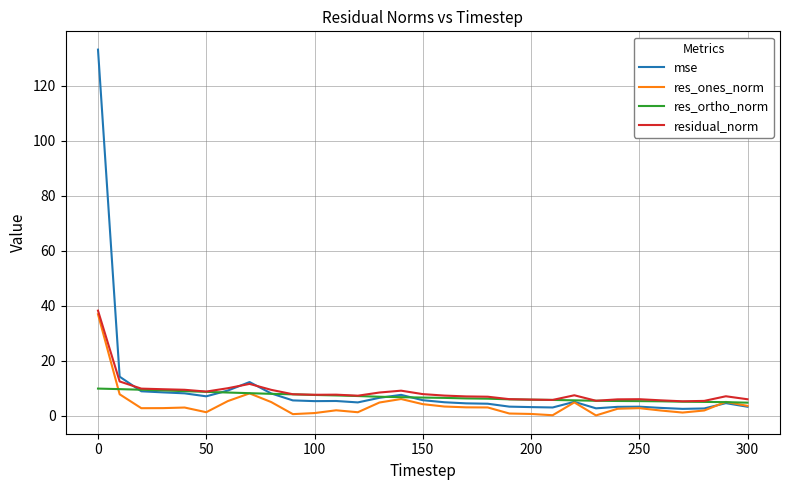

Rank the series by their average value, from highest to lowest.

mse, residual_norm, res_ortho_norm, res_ones_norm